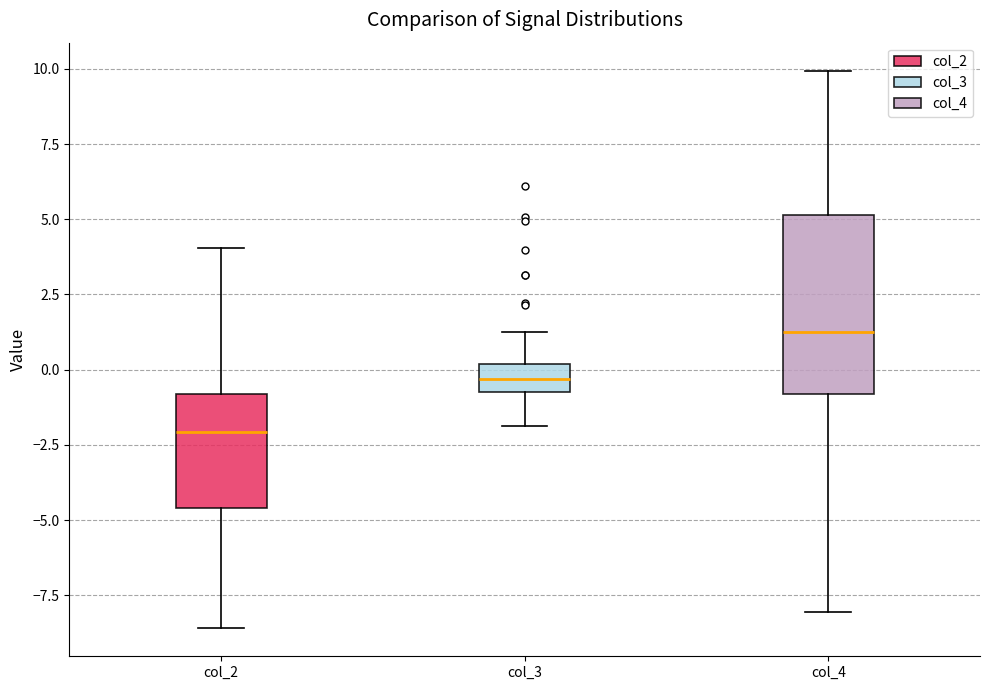

Which box has the lowest median line?

col_2